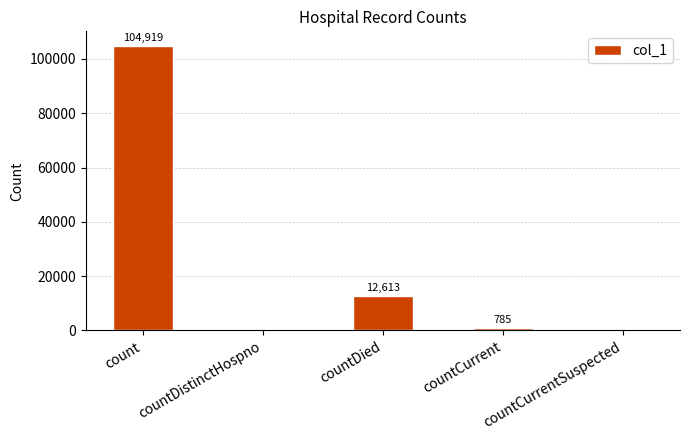

Count the number of categories in the chart.

5